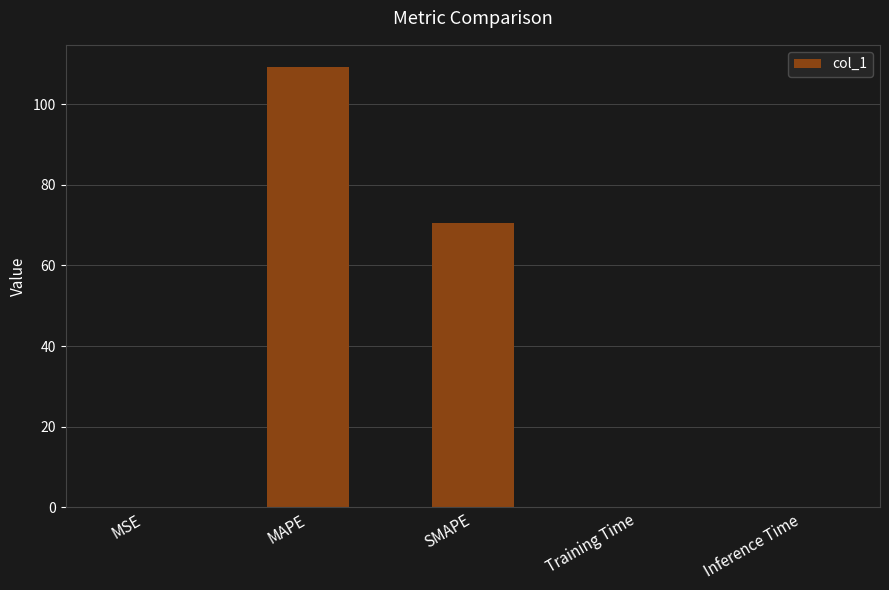

What is the maximum value shown in the chart?

109.3